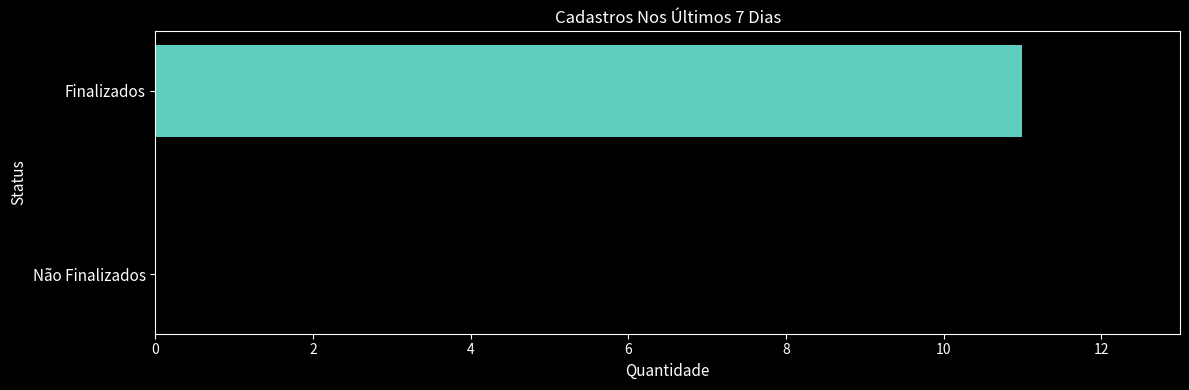

What is the sum of all values?

11